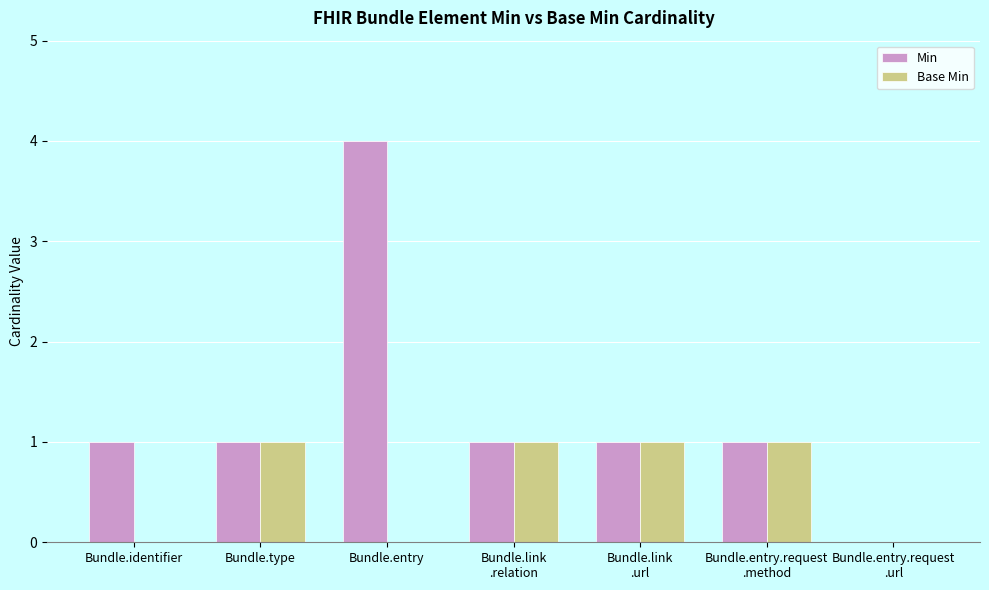

What is the maximum value shown in the chart?

4